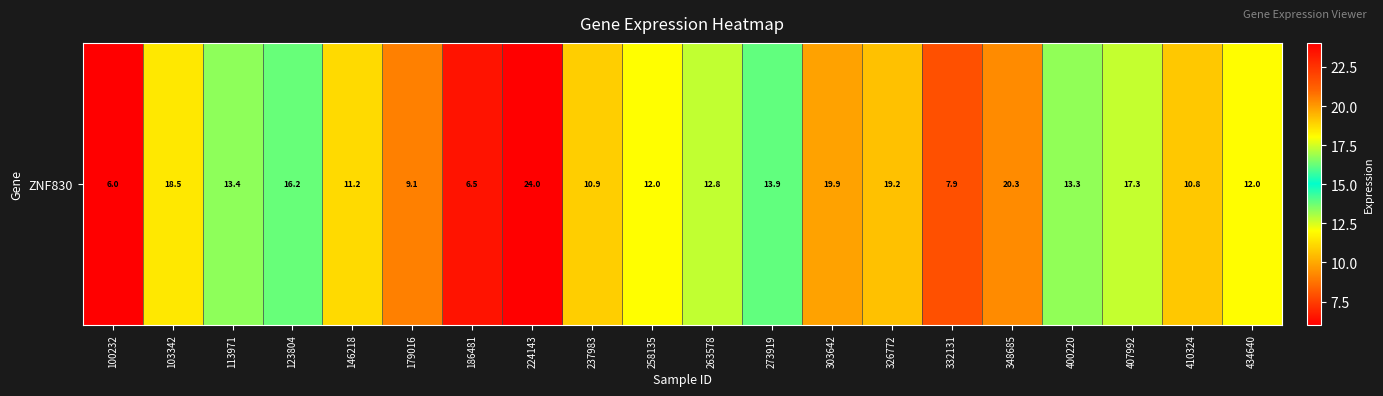

How many values are below 13?

10